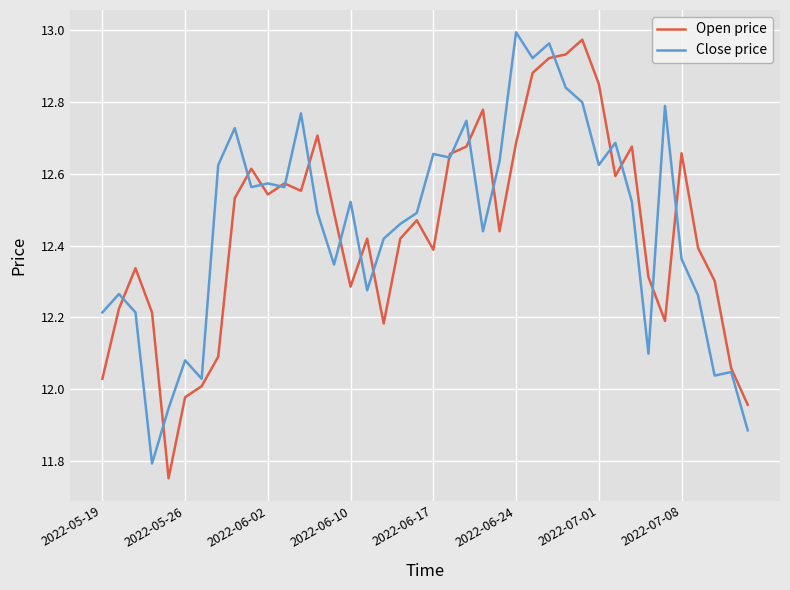

The value of Close price at 2022-07-01 is 22.0. True or false?

False